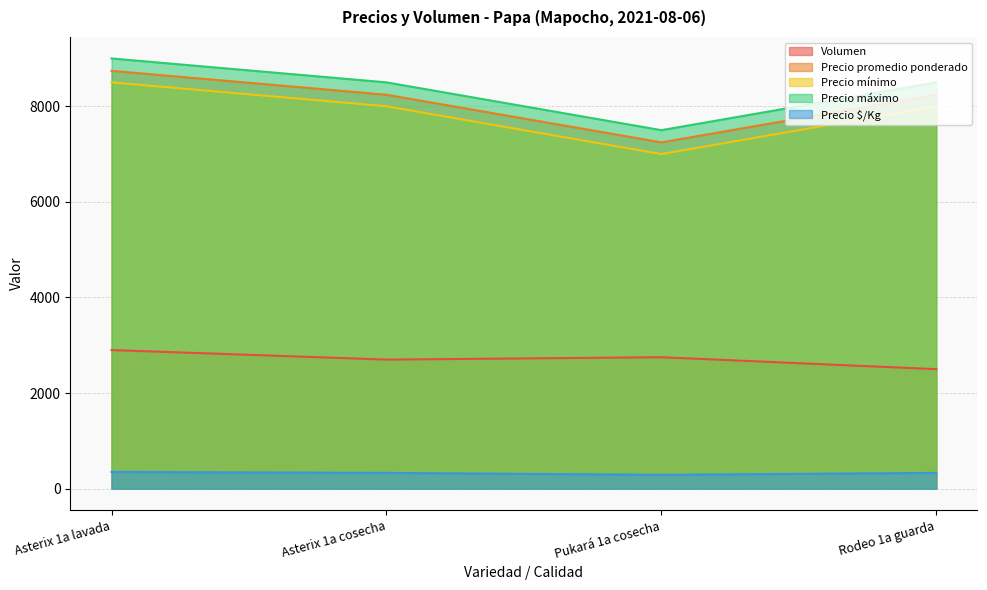

At Asterix 1a cosecha, list the series in order from largest to smallest.

Precio máximo, Precio promedio ponderado, Precio mínimo, Volumen, Precio $/Kg